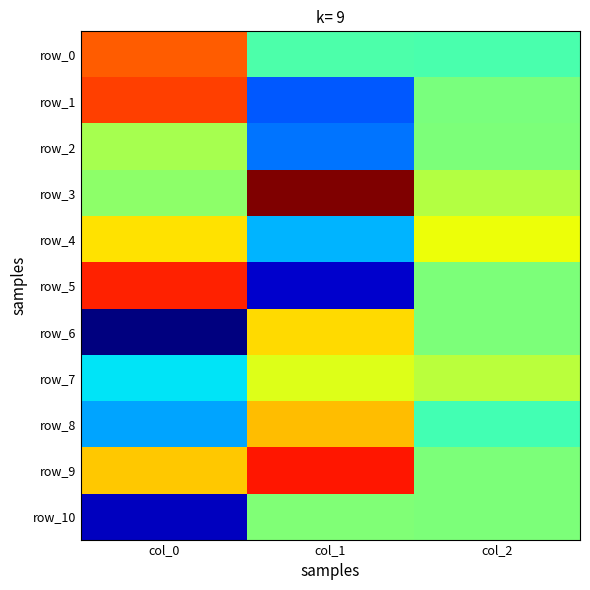

Reading left to right, what are all the values shown in this chart?

row_0: 1328.1	-316.5	-340.6
row_1: 1458.1	-1350.5	-66.5
row_2: 162.3	-1225.9	-63.7
row_3: 37.4	2167.7	237.2
row_4: 697.2	-950.9	550.5
row_5: 1592.0	-1990.3	-49.8
row_6: -2300.1	727.0	-57.5
row_7: -733.0	461.3	274.2
row_8: -1009.5	875.3	-368.9
row_9: 816.0	1646.2	-65.4
row_10: -2048.6	-43.3	-49.5